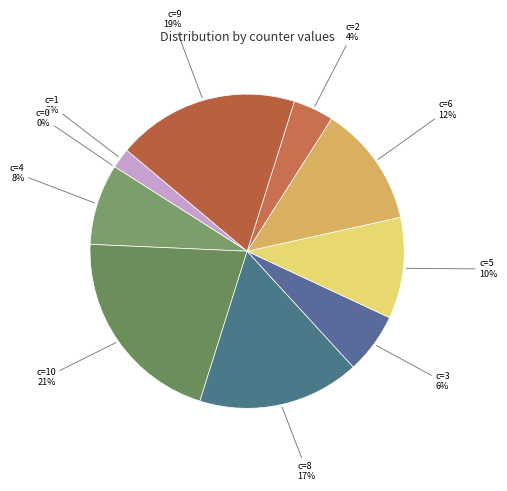

To the nearest percent, what percentage of the pie is storeDLT=1668?

2%